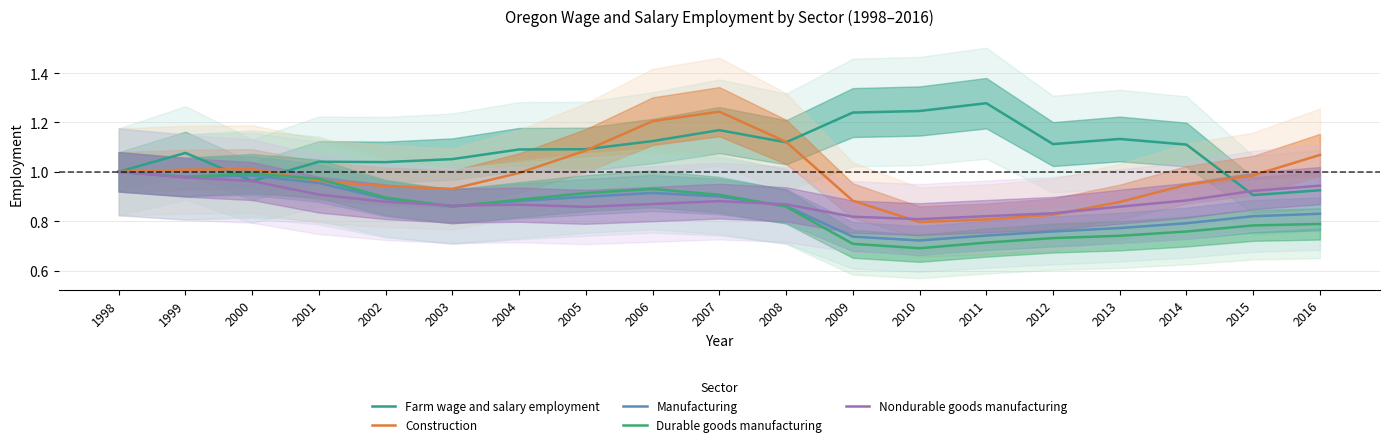

Which label corresponds to the smallest value in the chart?

2010